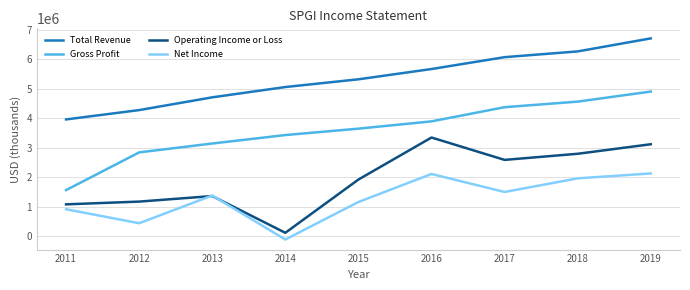

Between 2013 and 2016, which series saw the biggest shift?

Operating Income or Loss